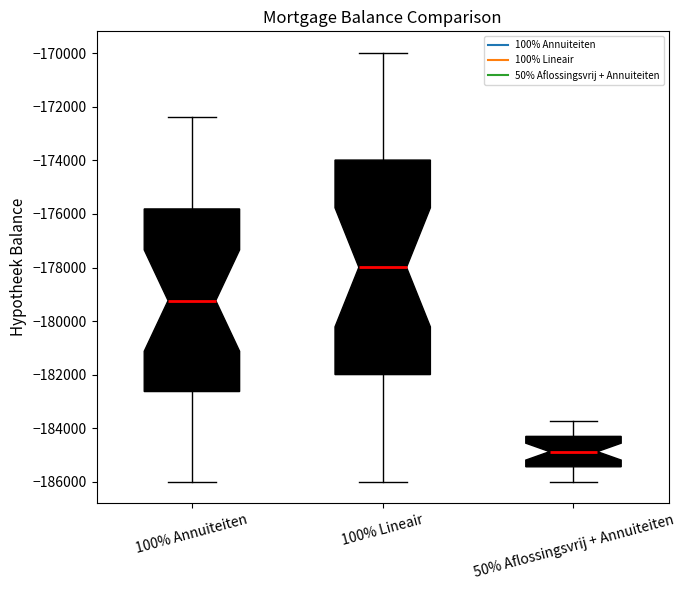

Which box is the tallest, from its lower edge to its upper edge?

100% Lineair